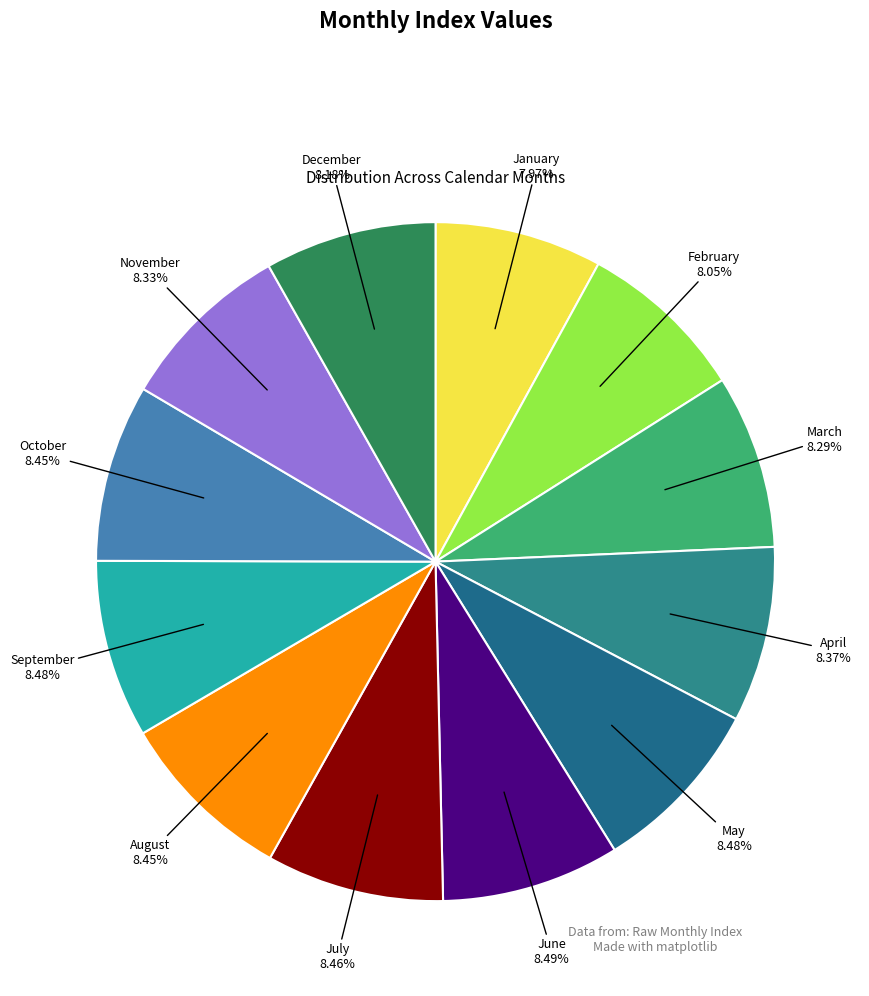

To the nearest percent, what is the average slice percentage?

8%